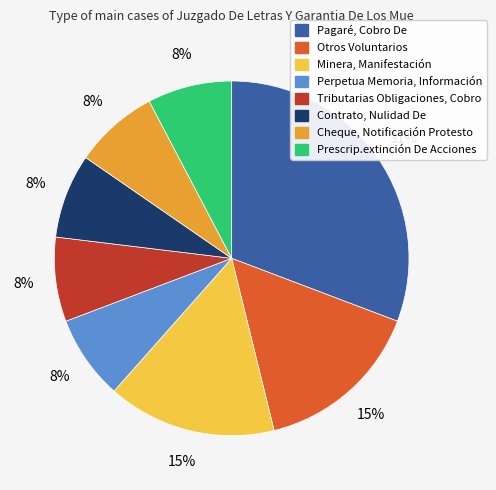

Which category has the biggest portion of the pie?

Pagaré, Cobro De